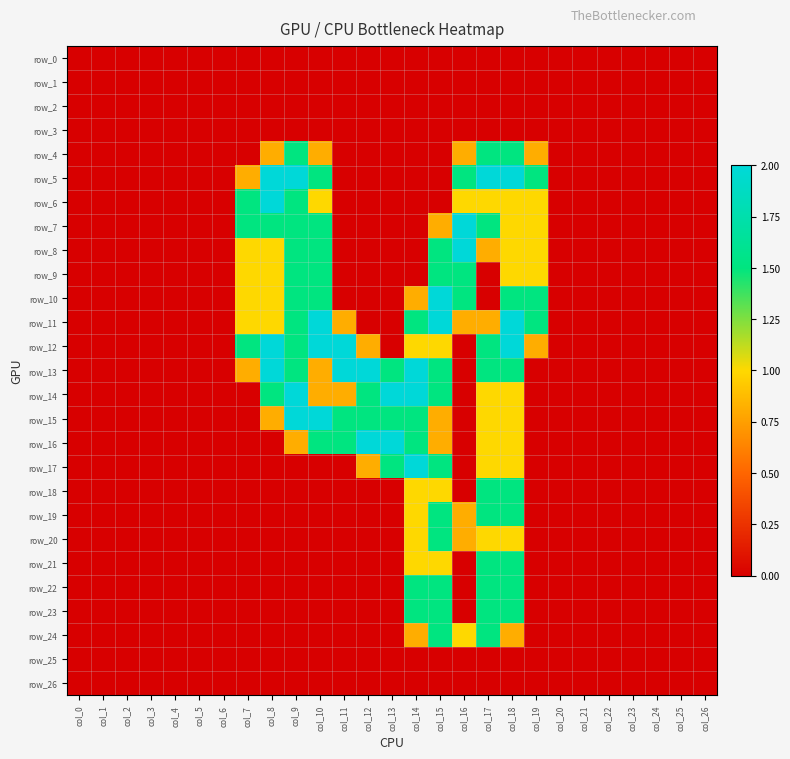

The row_25 series shows 0.0 at col_1. True or false?

True